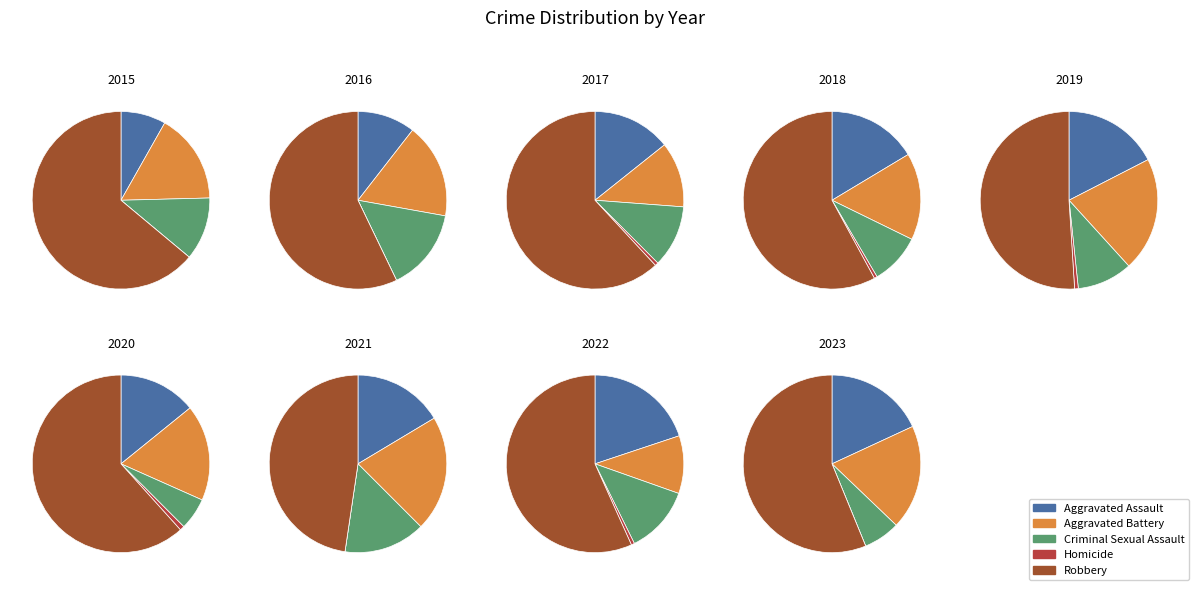

How many segments does this pie chart have?

9